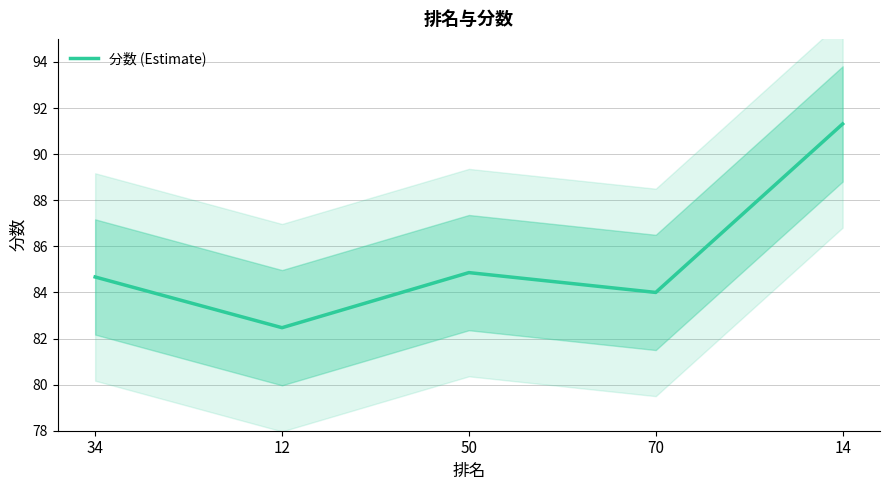

Which has a higher value, 34 or 50?

50